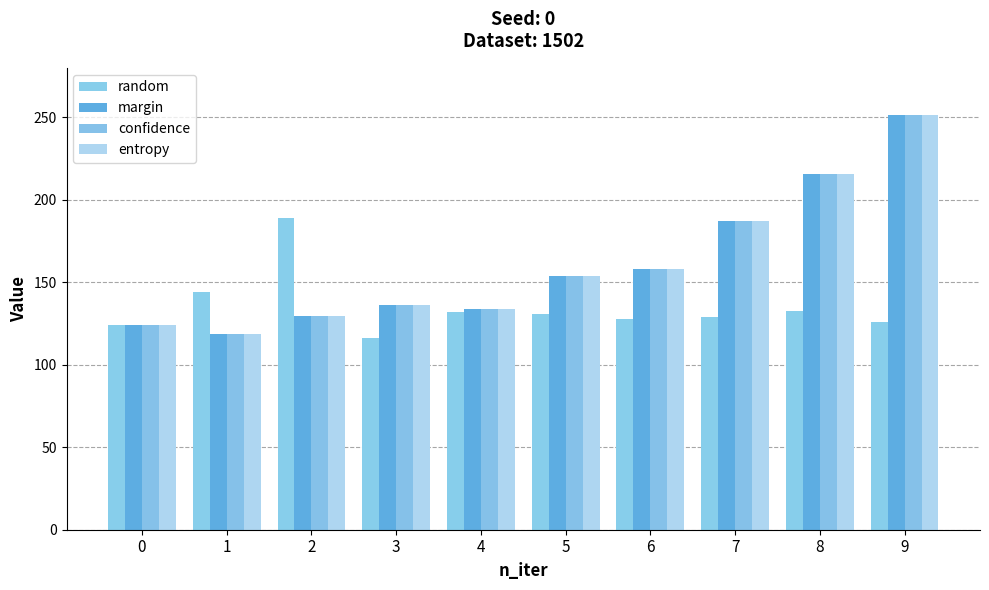

What is the difference between the entropy values at 5 and 4?

20.0